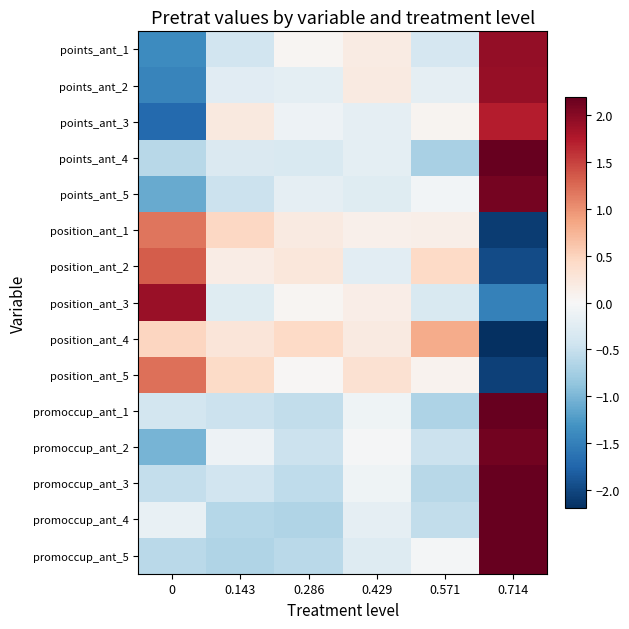

What is the spread (max minus min) of values at 0.143?

1.1